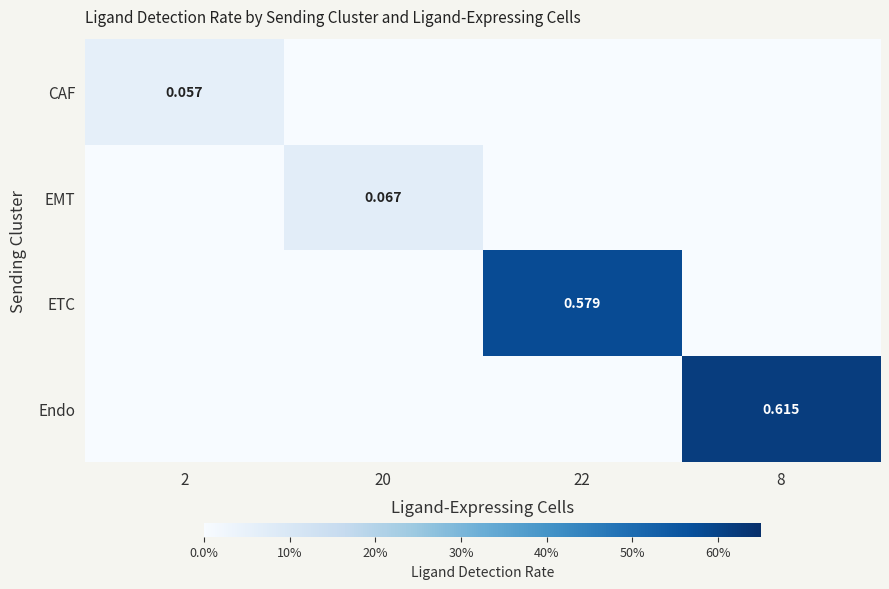

What is the sum of all CAF values?

0.1